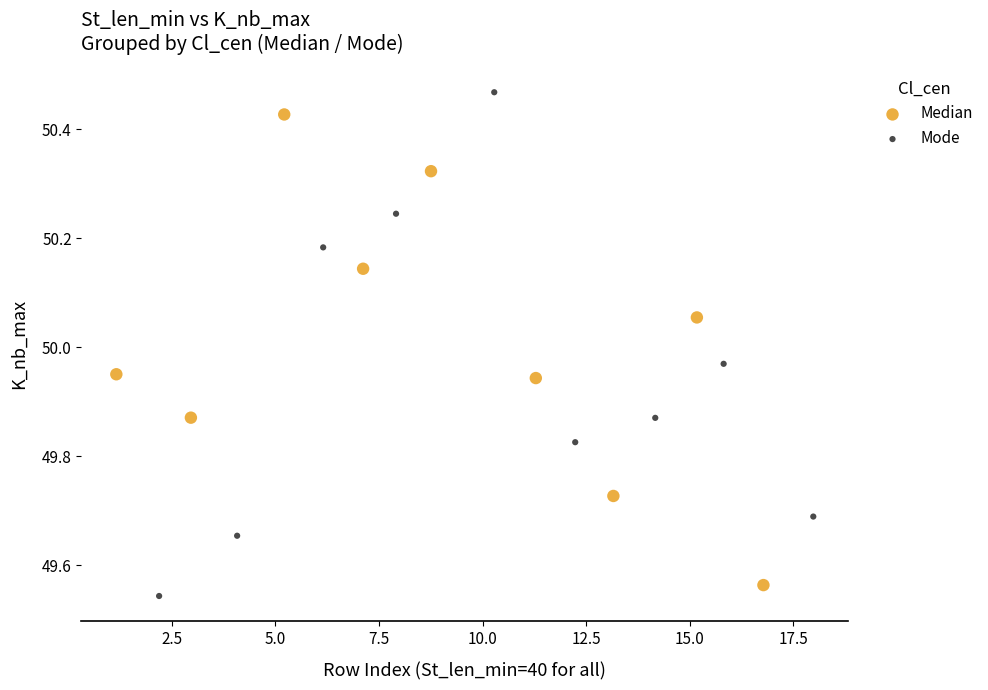

Which series has the largest Y range (max minus min)?

Mode